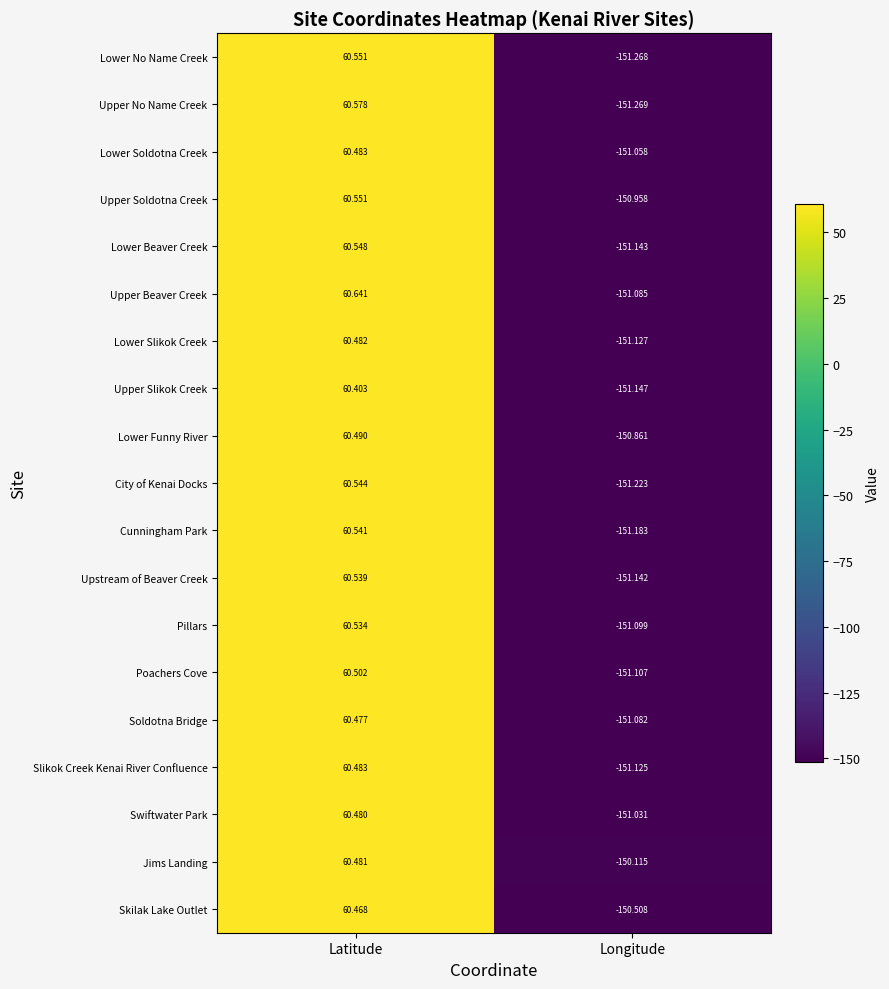

Which series has the largest range (max minus min)?

Upper No Name Creek